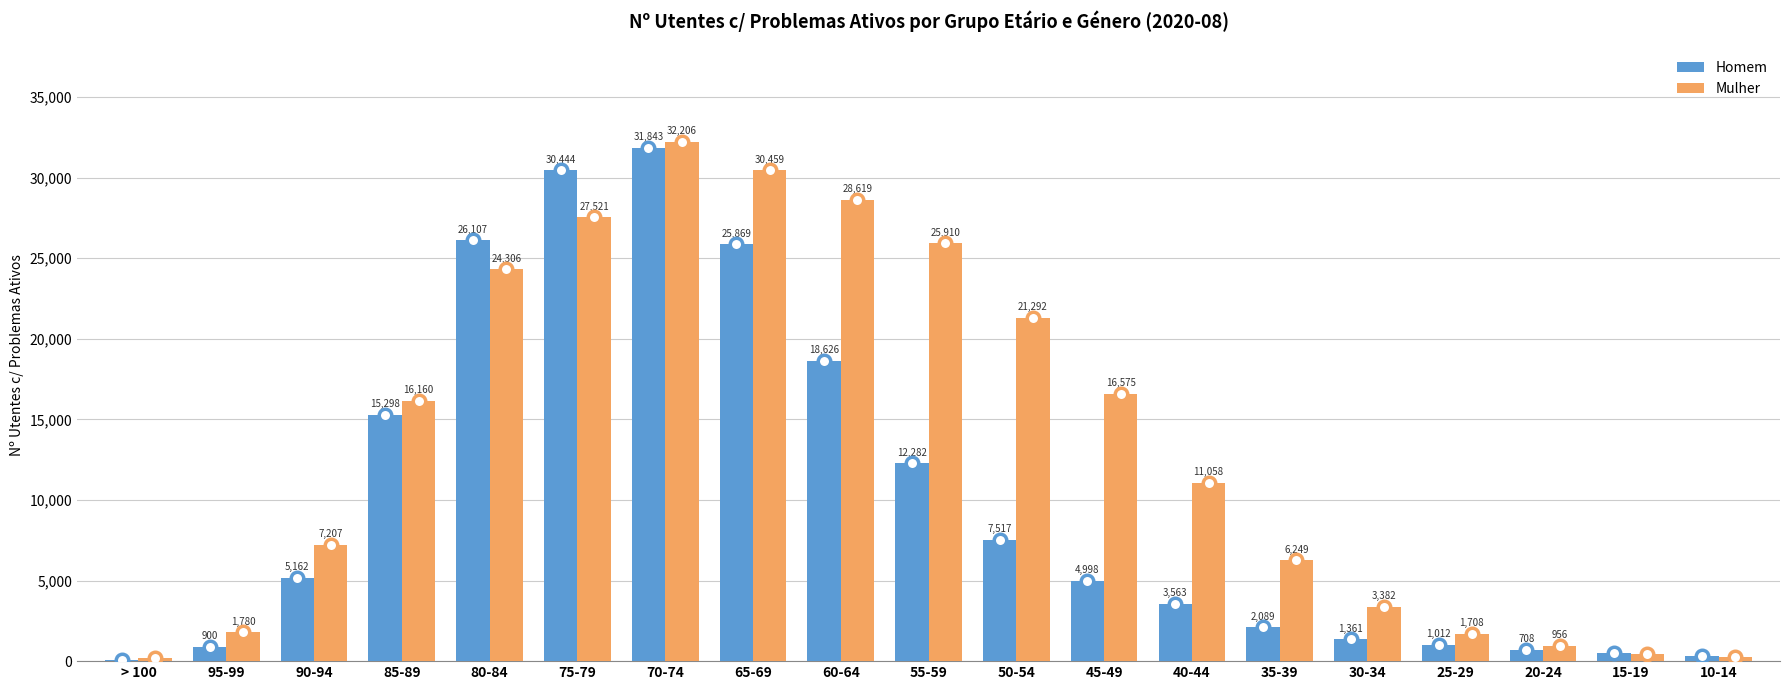

Reading left to right, list all the values displayed in this chart.

Homem: > 100=68	95-99=900	90-94=5162	85-89=15298	80-84=26107	75-79=30444	70-74=31843	65-69=25869	60-64=18626	55-59=12282	50-54=7517	45-49=4998	40-44=3563	35-39=2089	30-34=1361	25-29=1012	20-24=708	15-19=478	10-14=314
Mulher: > 100=194	95-99=1780	90-94=7207	85-89=16160	80-84=24306	75-79=27521	70-74=32206	65-69=30459	60-64=28619	55-59=25910	50-54=21292	45-49=16575	40-44=11058	35-39=6249	30-34=3382	25-29=1708	20-24=956	15-19=461	10-14=277